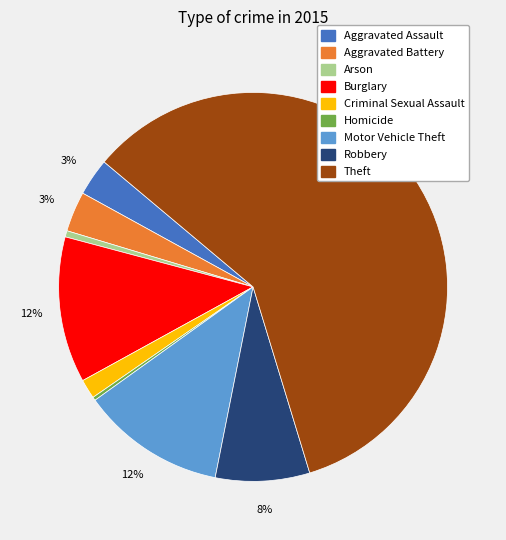

To the nearest percent, what is the difference between the Robbery and Homicide slice percentages?

8%